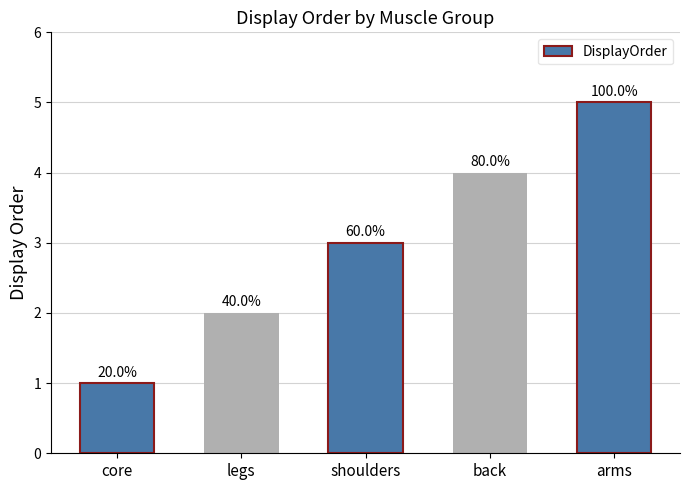

What is the sum of the values at shoulders and legs?

5